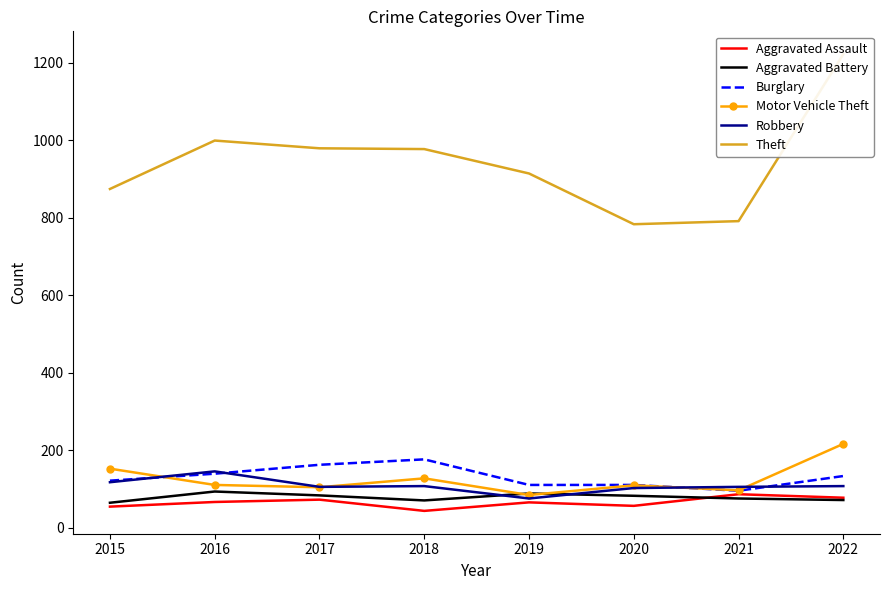

How many interior local peaks does the Burglary series have?

1